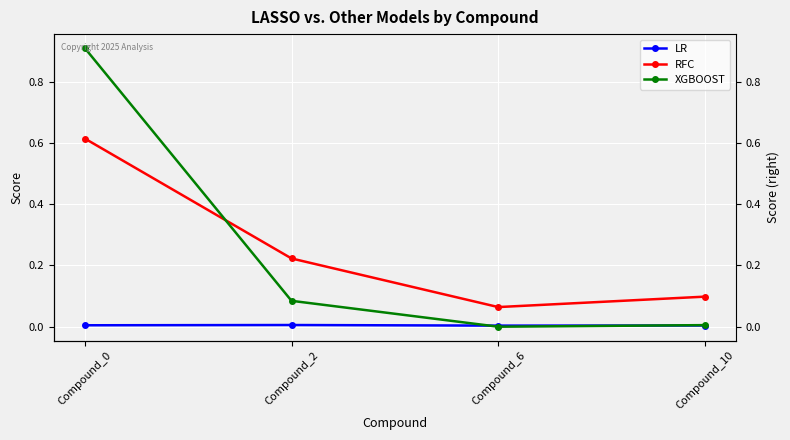

Is it true that RFC equals 0.4 at Compound_2?

False